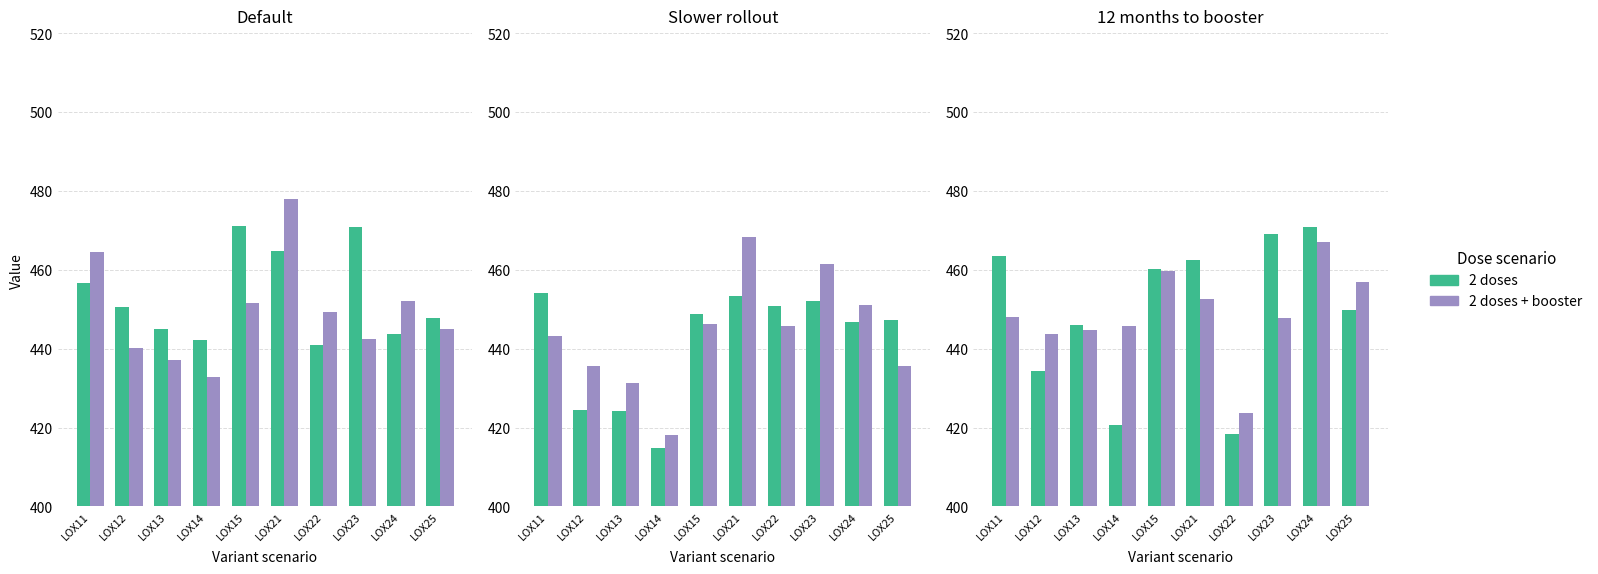

How many values in the 2 doses series are below 460?

5